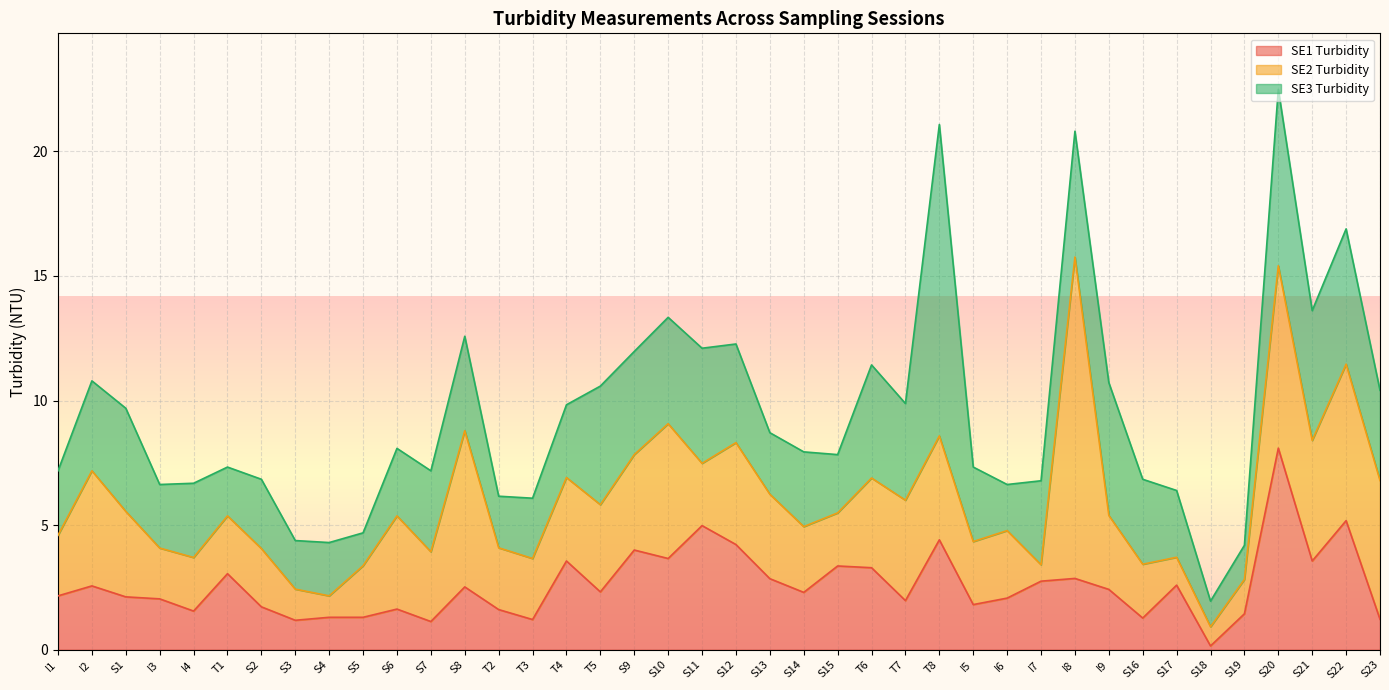

What is the spread (max minus min) of values at S10?

1.8